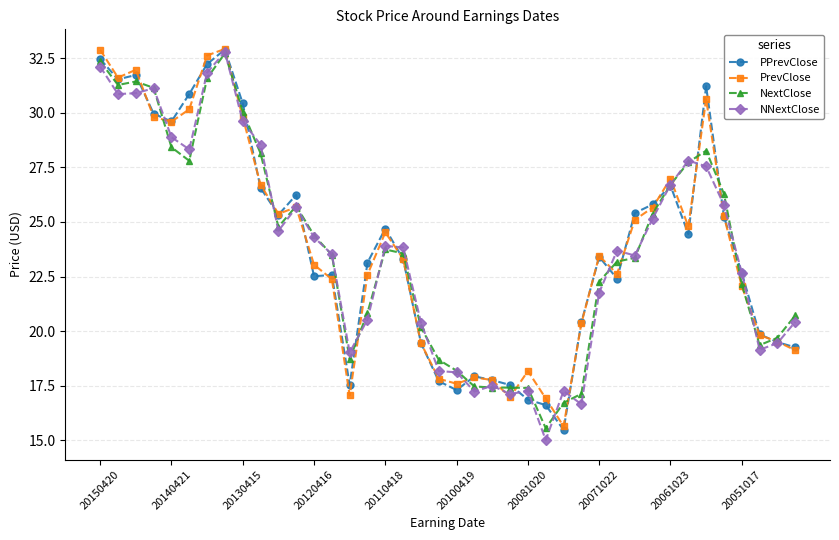

What is the highest value of the PPrevClose series?

32.9